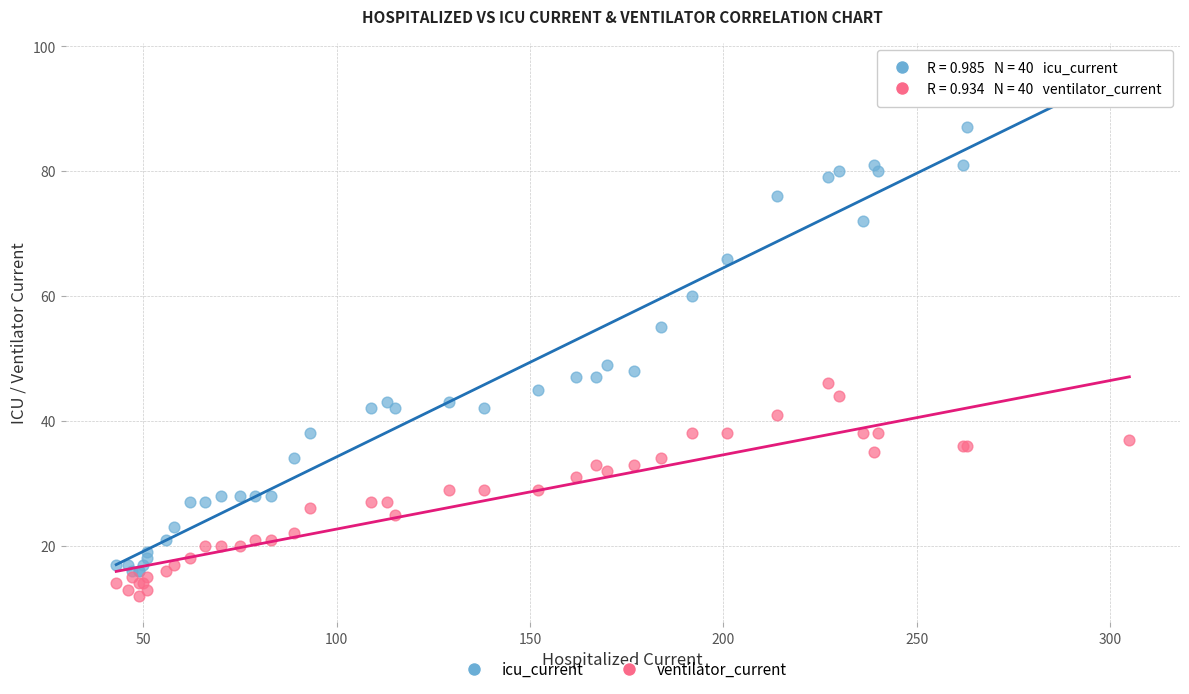

Which series reaches the maximum Y coordinate?

icu_current